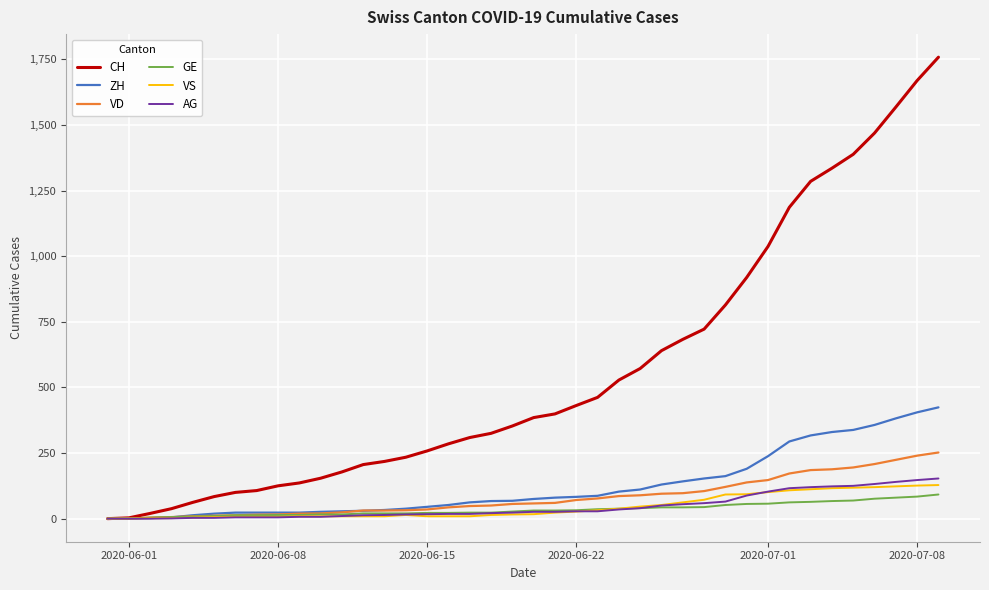

What is the highest value of the ZH series?

424